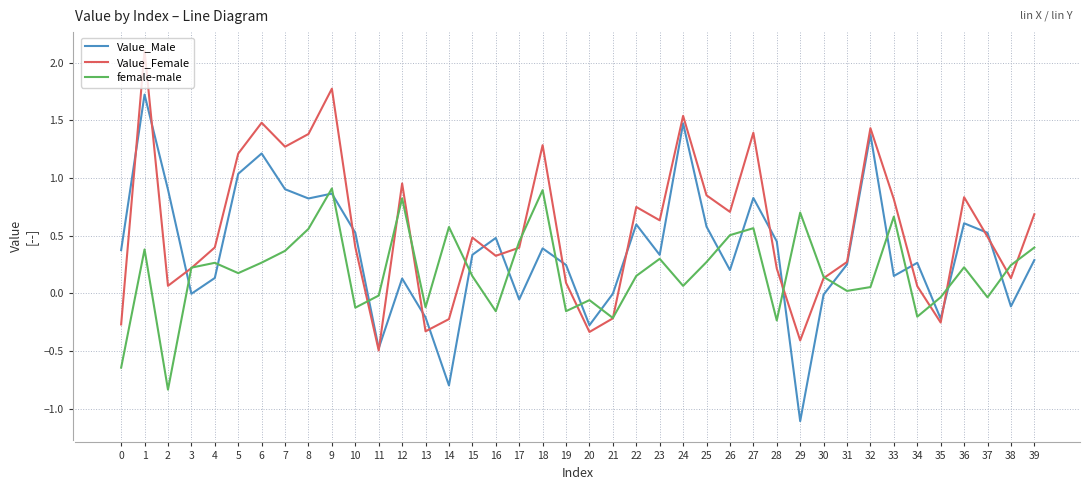

At 18, list the series in order from smallest to largest.

Value_Male, female-male, Value_Female